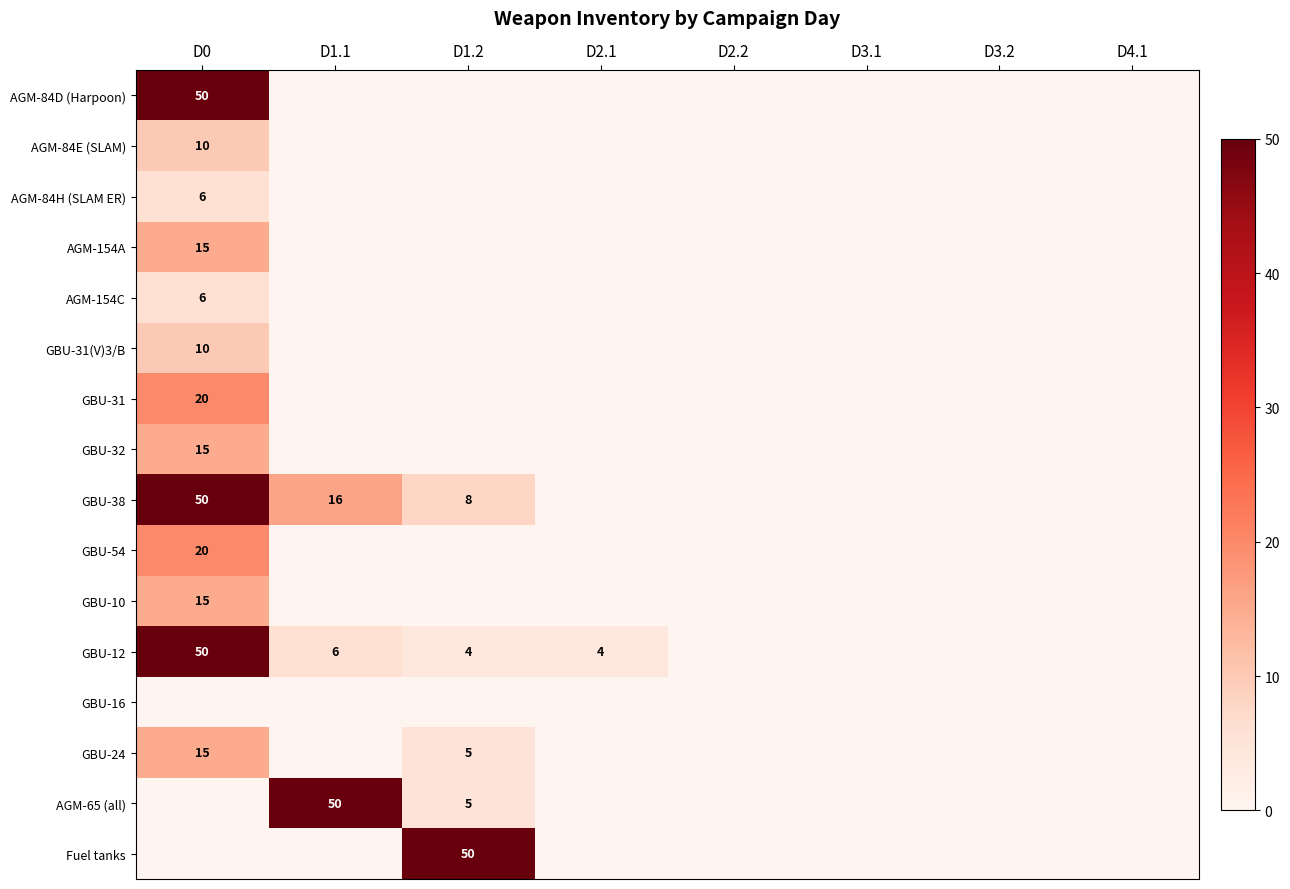

True or false: AGM-84E (SLAM) has a value of 15 at D0.

False